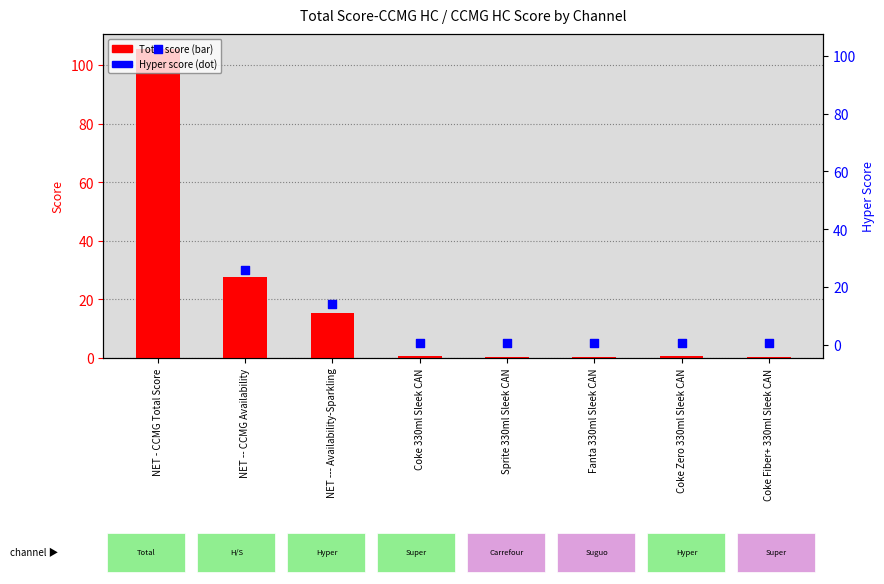

Which series has the largest Y range (max minus min)?

Total score